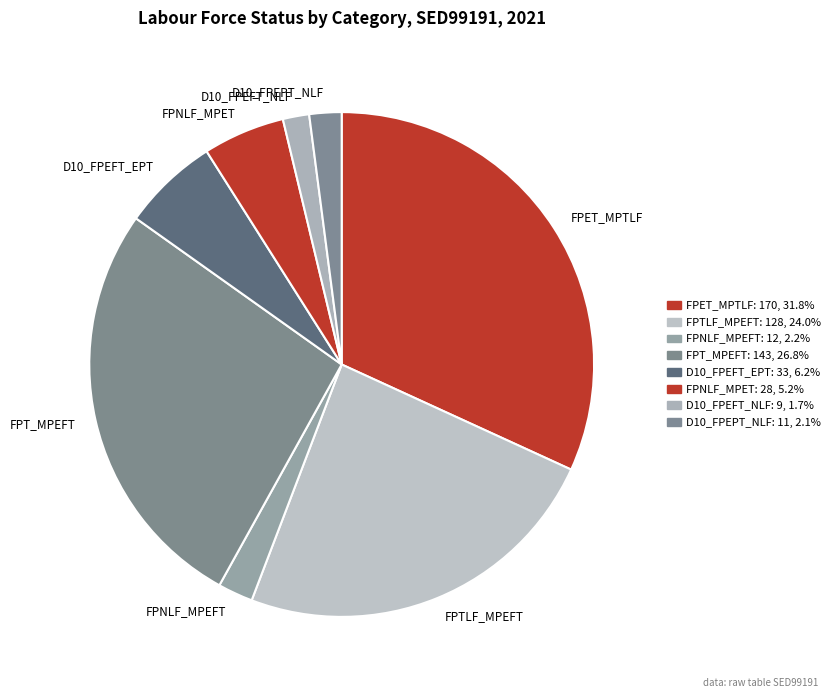

How many segments does this pie chart have?

8